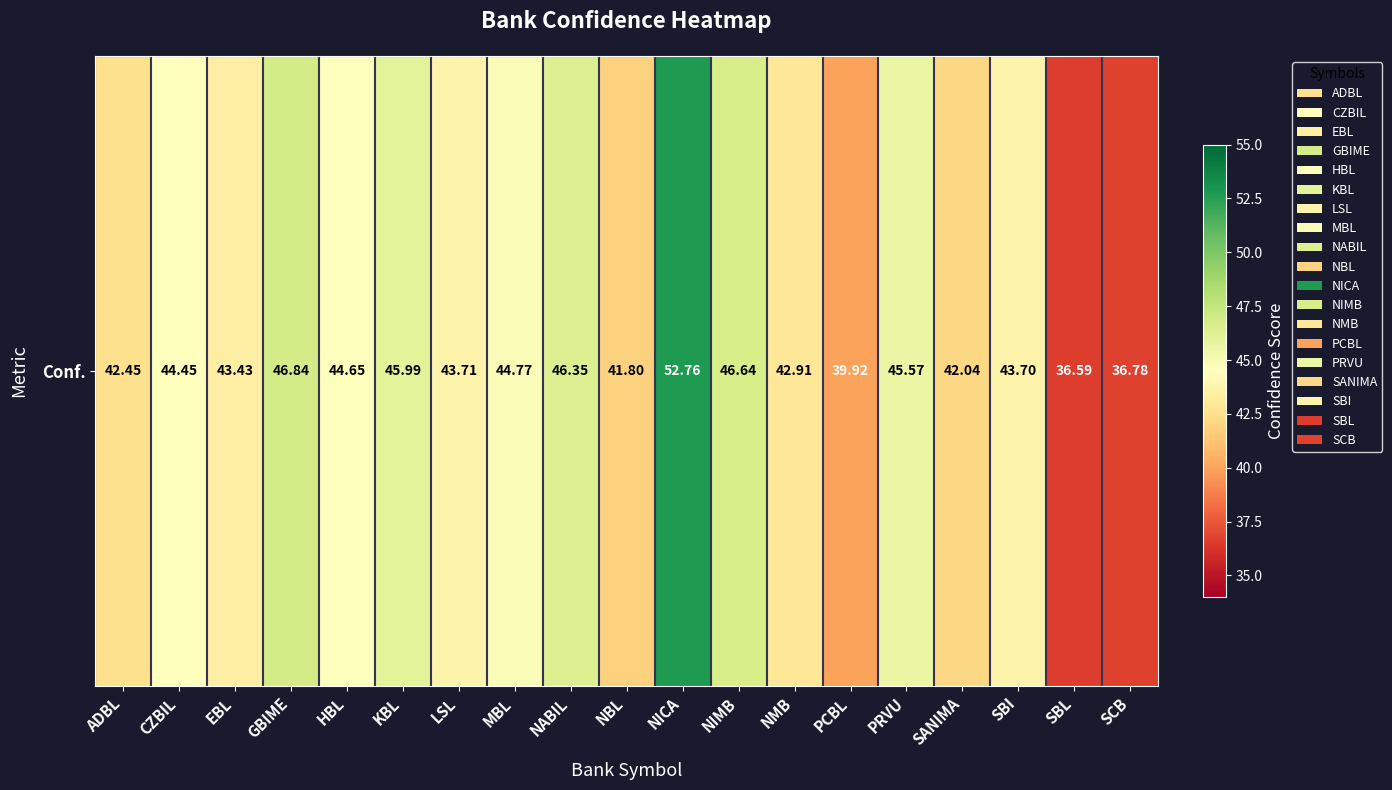

What is the sum of all values?

831.4